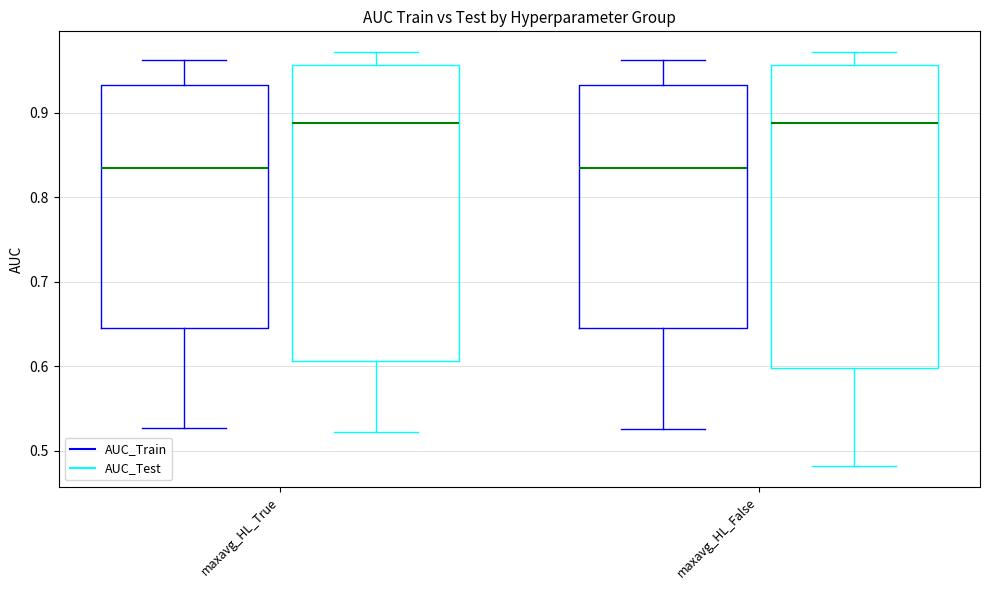

Where does the lower whisker of the box for maxavg_HL_True (AUC_Test) end on the y-axis? The values are not printed on the chart, so give them approximately, as read against the axis.

0.52